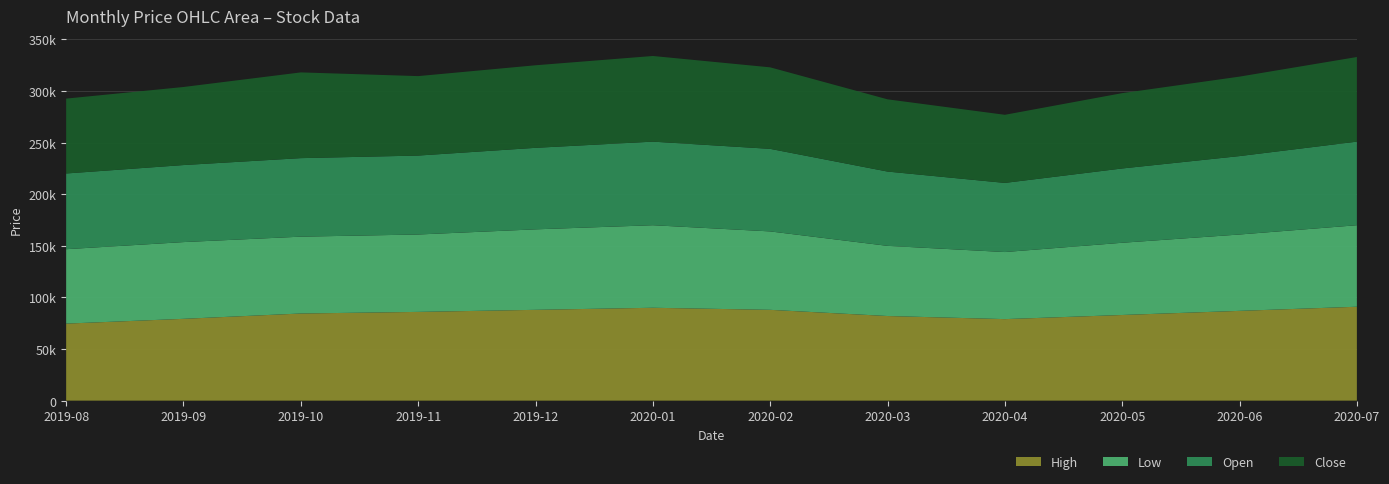

Reading left to right, transcribe all the data shown in this chart.

High: 2019-08=74648.5	2019-09=79274.4	2019-10=84444.4	2019-11=86168.4	2019-12=88529.1	2020-01=90000.0	2020-02=88000.0	2020-03=82000.0	2020-04=79000.0	2020-05=83000.0	2020-06=87000.0	2020-07=91000.0
Low: 2019-08=72108.8	2019-09=74376.4	2019-10=74467.1	2019-11=75000.0	2019-12=78000.0	2020-01=80000.0	2020-02=76000.0	2020-03=68000.0	2020-04=65000.0	2020-05=70000.0	2020-06=74000.0	2020-07=79000.0
Open: 2019-08=73378.7	2019-09=74648.5	2019-10=76099.8	2019-11=76500.0	2019-12=79000.0	2020-01=81000.0	2020-02=80000.0	2020-03=72000.0	2020-04=67000.0	2020-05=72000.0	2020-06=76000.0	2020-07=81000.0
Close: 2019-08=72562.4	2019-09=75646.3	2019-10=83083.9	2019-11=77000.0	2019-12=80000.0	2020-01=83000.0	2020-02=79000.0	2020-03=70000.0	2020-04=66000.0	2020-05=73000.0	2020-06=77000.0	2020-07=82000.0